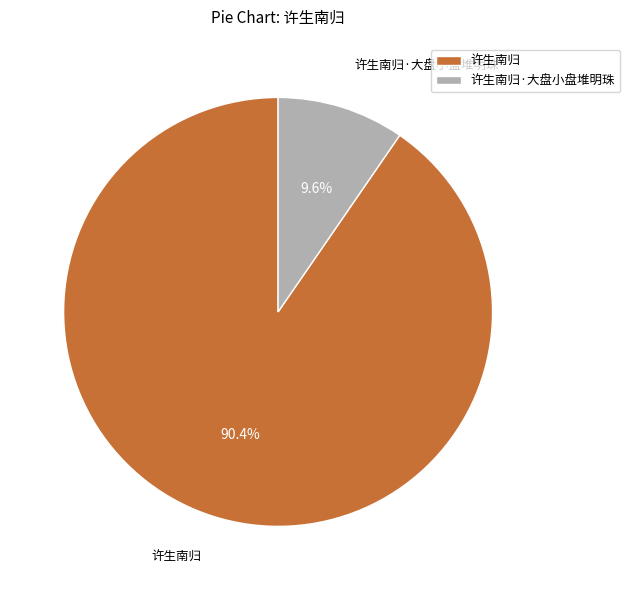

To the nearest percent, what portion does 许生南归 represent?

90%